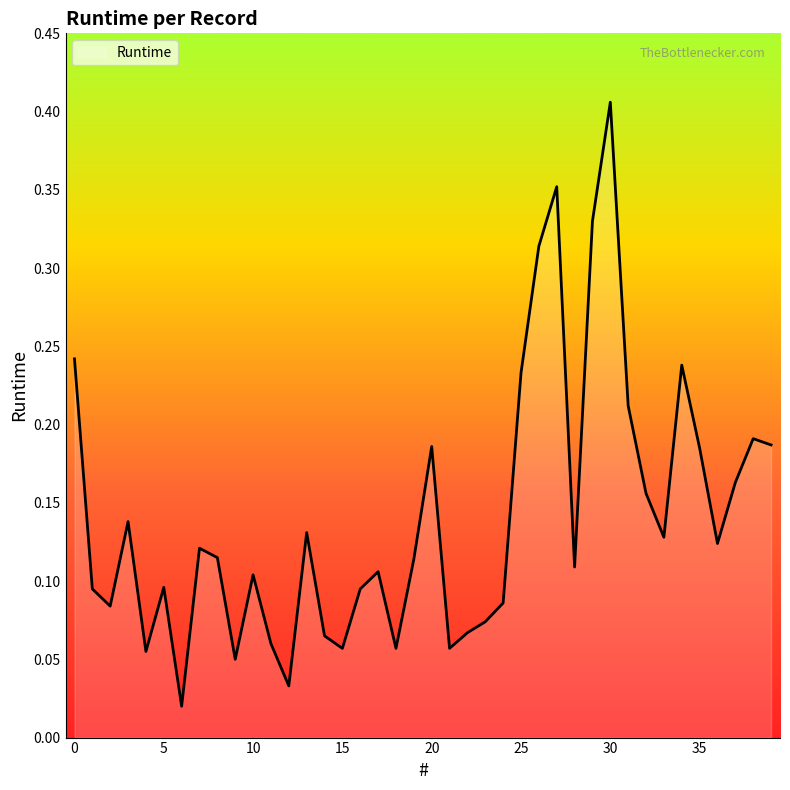

Reading left to right, what are all the values shown in this chart?

0=0.2	1=0.1	2=0.1	3=0.1	4=0.1	5=0.1	6=0.0	7=0.1	8=0.1	9=0.1	10=0.1	11=0.1	12=0.0	13=0.1	14=0.1	15=0.1	16=0.1	17=0.1	18=0.1	19=0.1	20=0.2	21=0.1	22=0.1	23=0.1	24=0.1	25=0.2	26=0.3	27=0.4	28=0.1	29=0.3	30=0.4	31=0.2	32=0.2	33=0.1	34=0.2	35=0.2	36=0.1	37=0.2	38=0.2	39=0.2